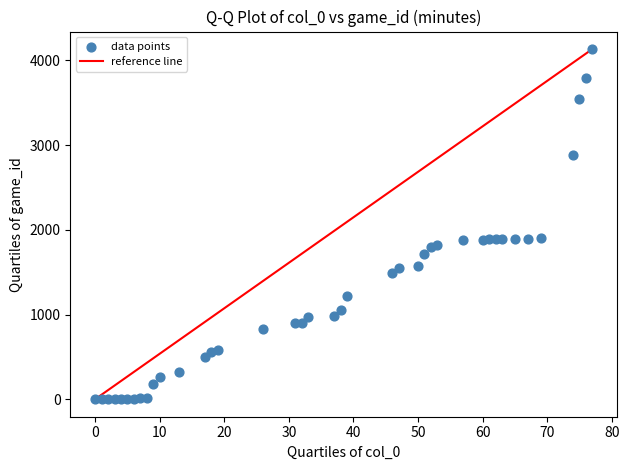

What is the range of Y values (max minus min)?

4132